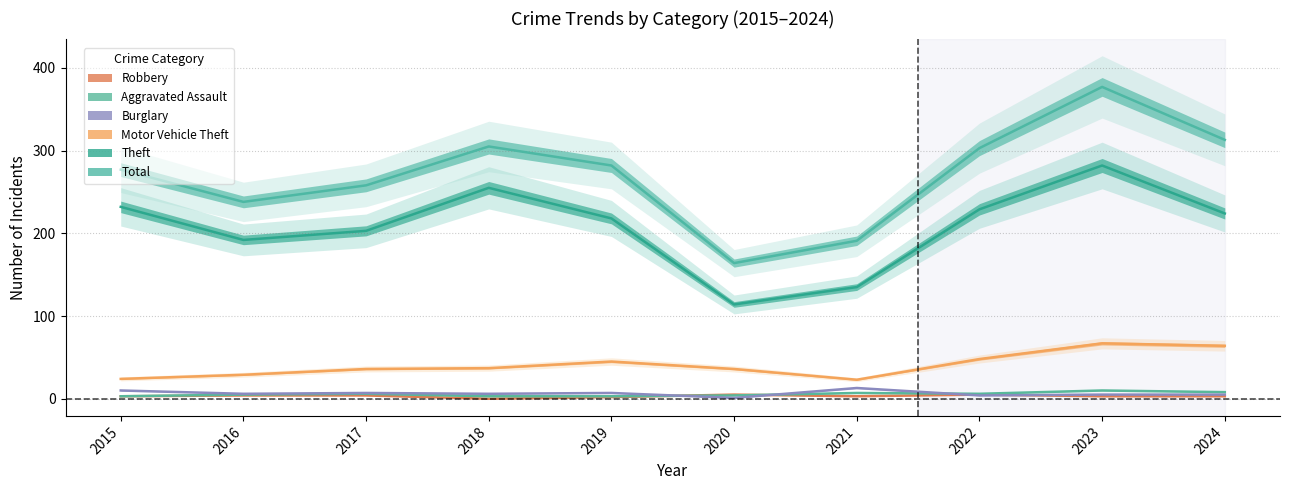

The Aggravated Assault series shows 7 at 2020. True or false?

False